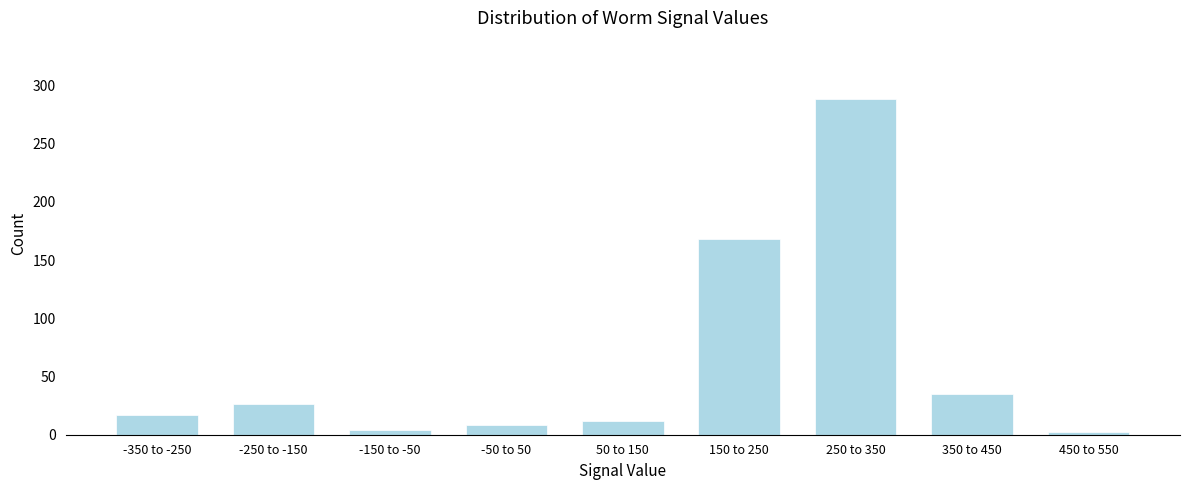

Reading right to left, list all the values displayed in this chart.

2	35	288	168	12	8	4	26	17